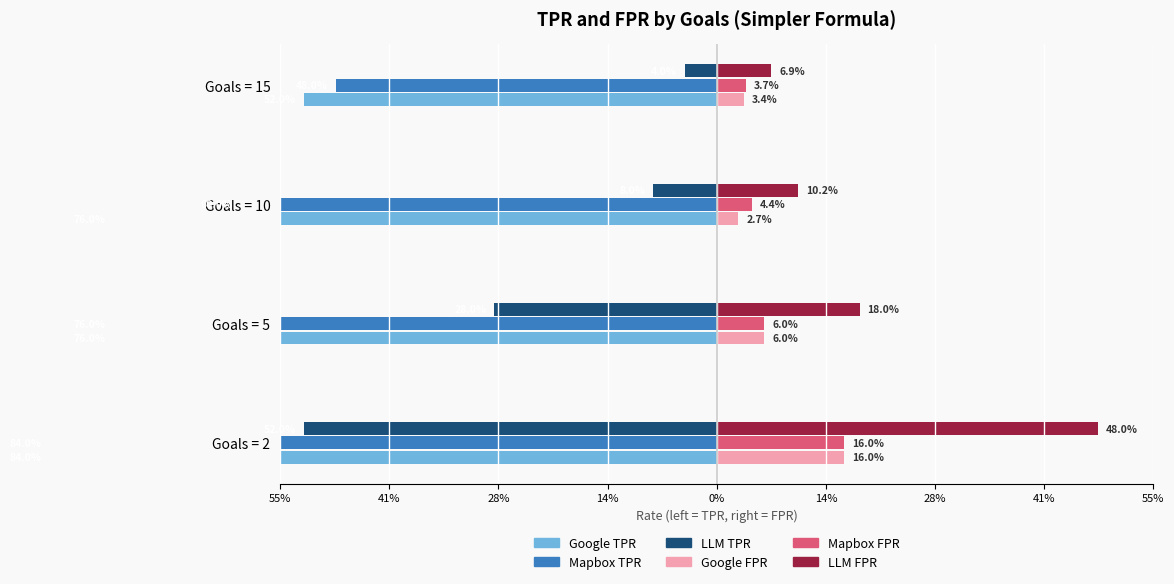

What are all the series names shown in the legend?

Google TPR, Mapbox TPR, LLM TPR, Google FPR, Mapbox FPR, LLM FPR